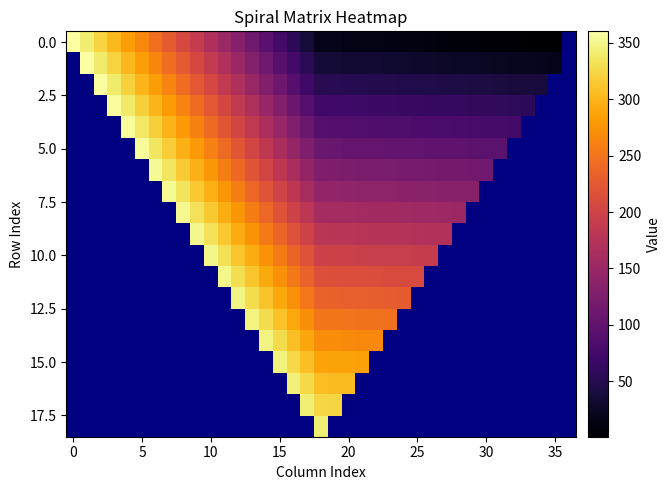

Is it true that 0.0 equals 121.8 at 15?

False